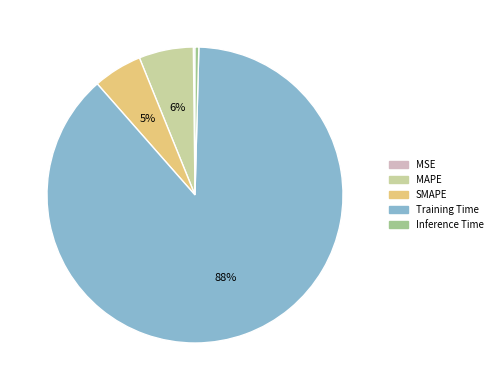

What is the largest slice in the pie chart?

Training Time